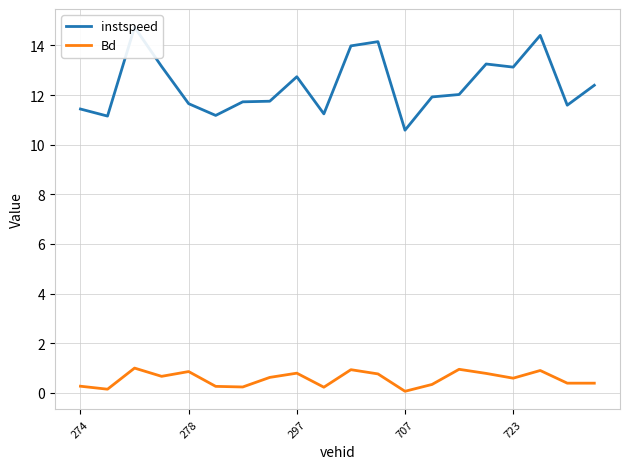

What is the difference between the Bd values at 274 and 7?

0.4